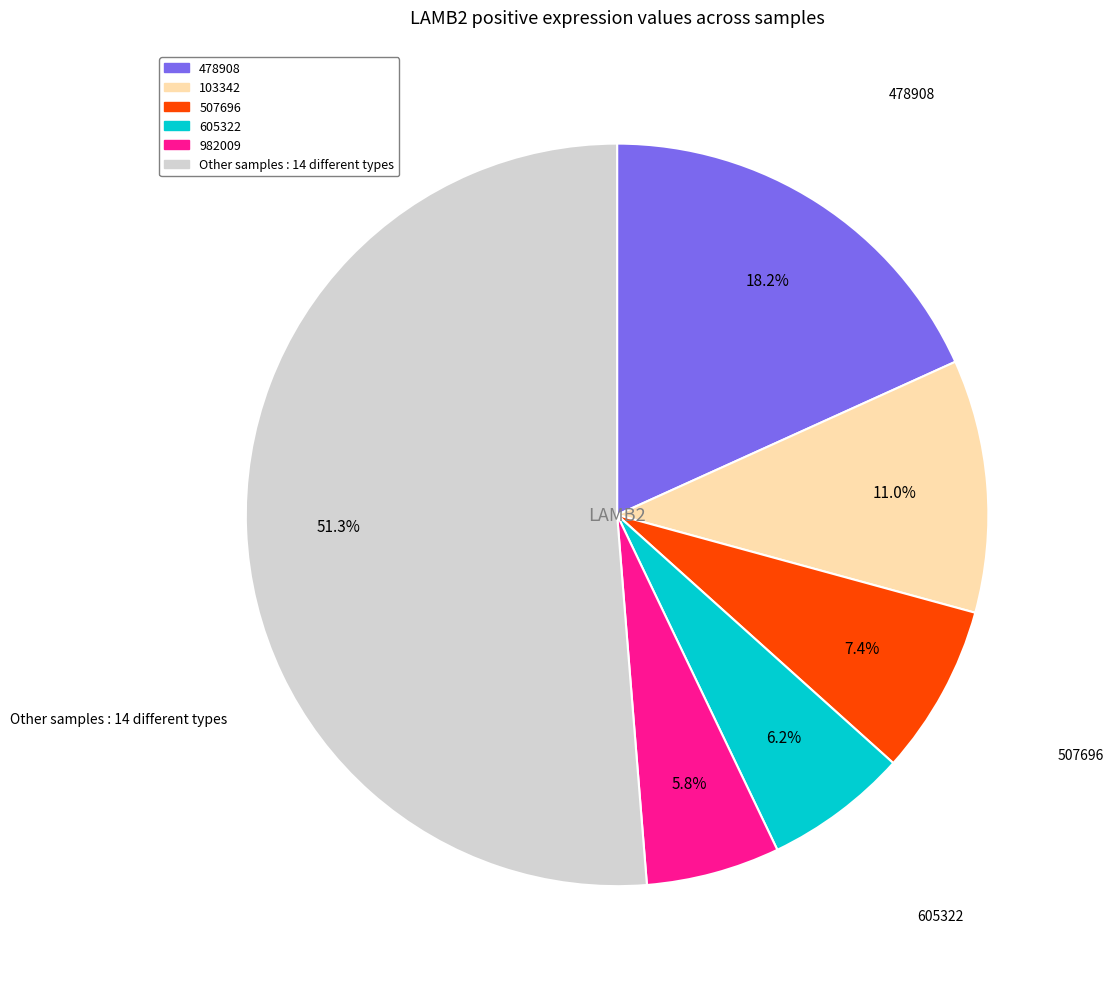

Does any single category account for the majority?

Yes